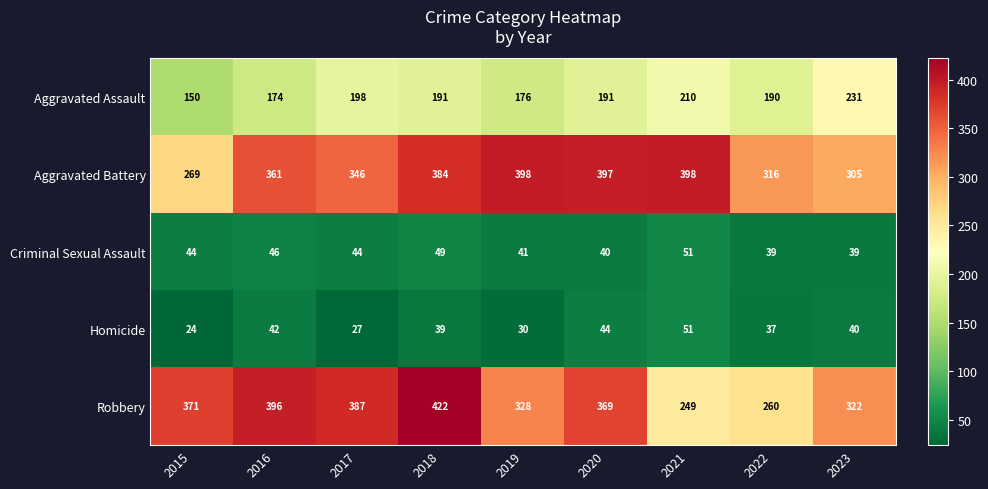

The value of Homicide at 2020 is 44. True or false?

True